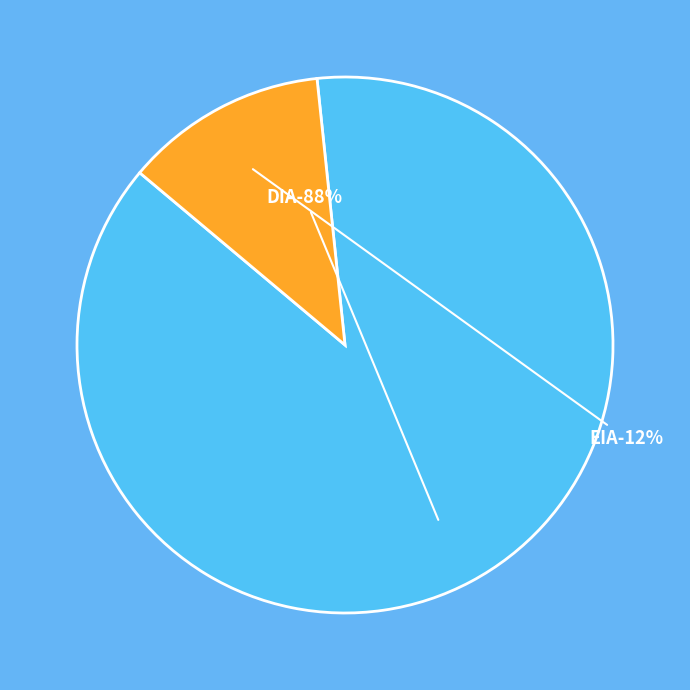

What is the total percentage of EIA and DIA?

100.0%